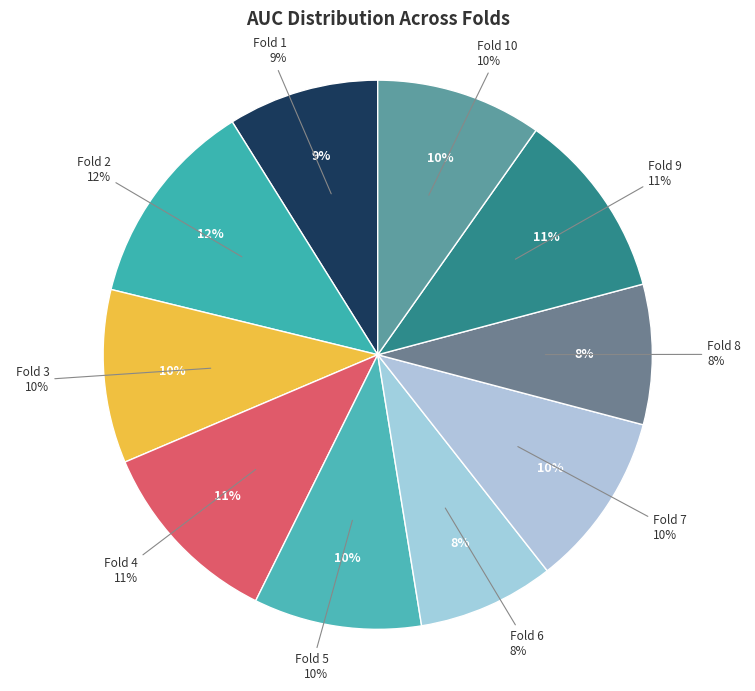

Combined, do Fold 9 and Fold 7 account for over 50%?

No